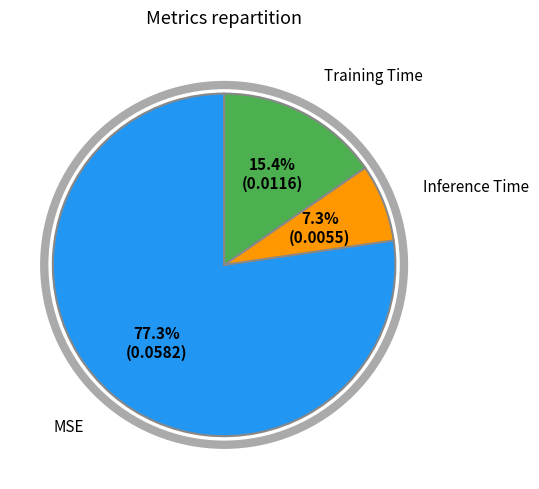

Count the number of slices in the pie.

3